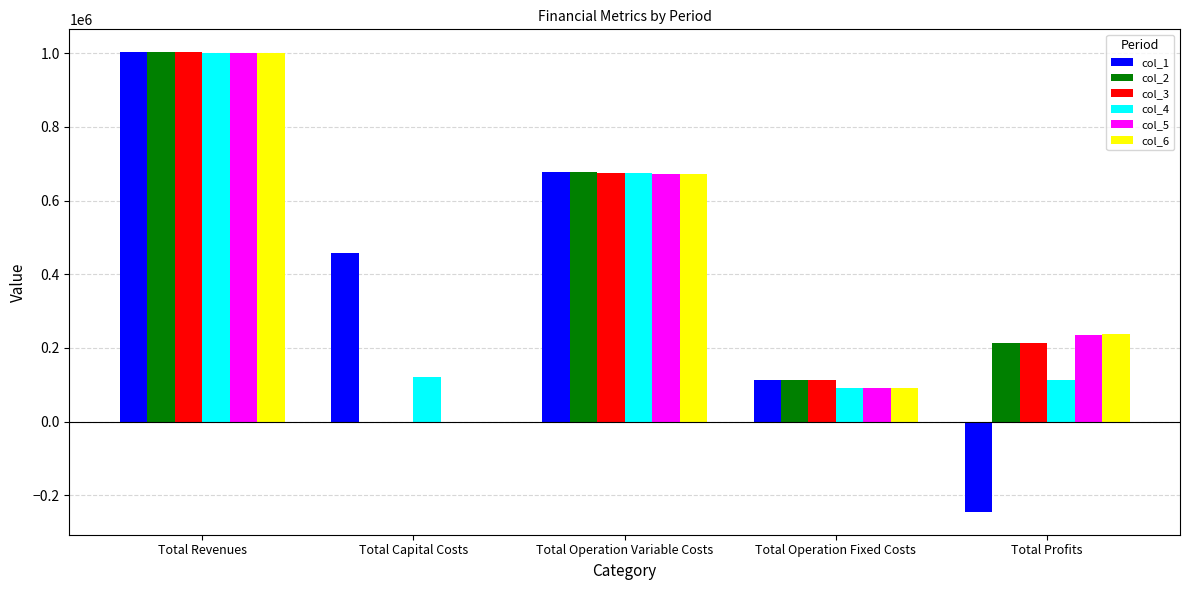

Are the bars horizontal?

No